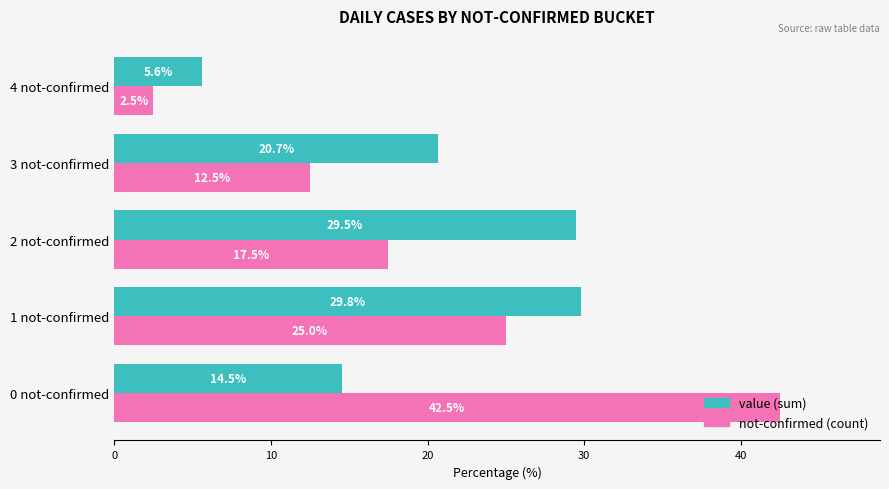

At how many categories does at least one series exceed 28?

3